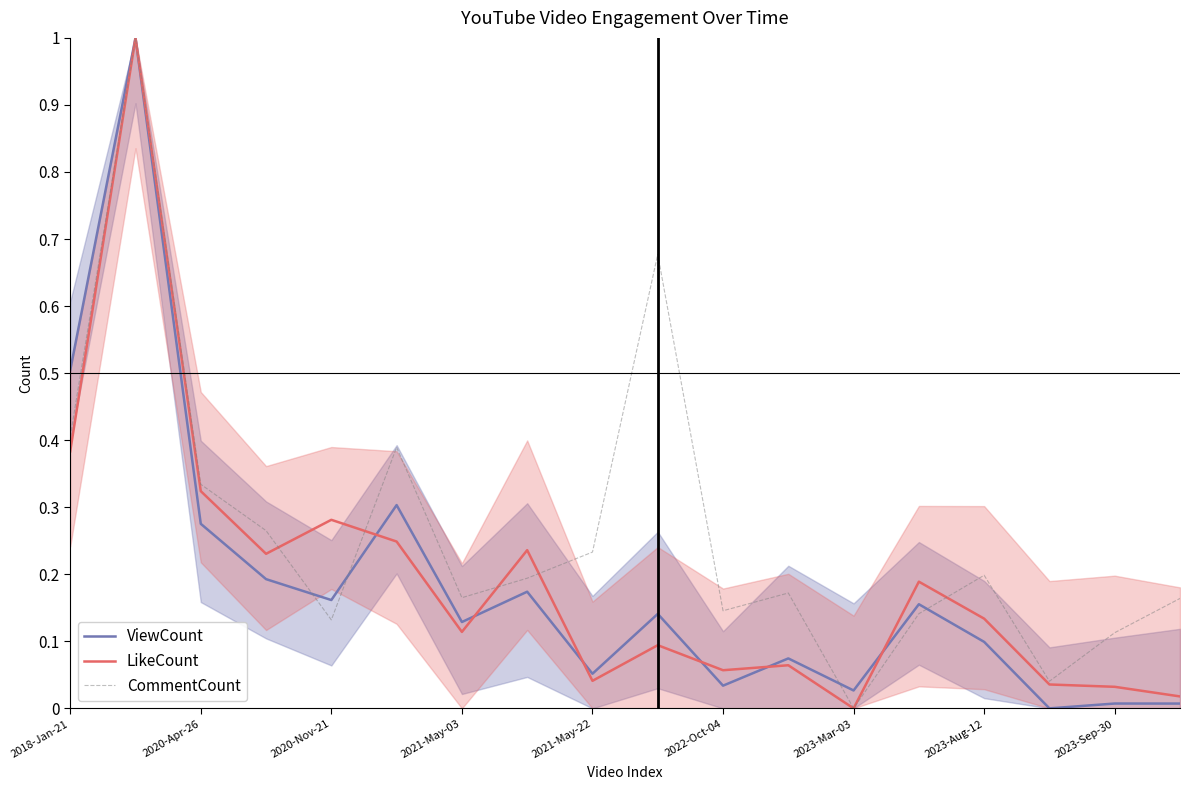

What is the sum of all CommentCount values?

4.8